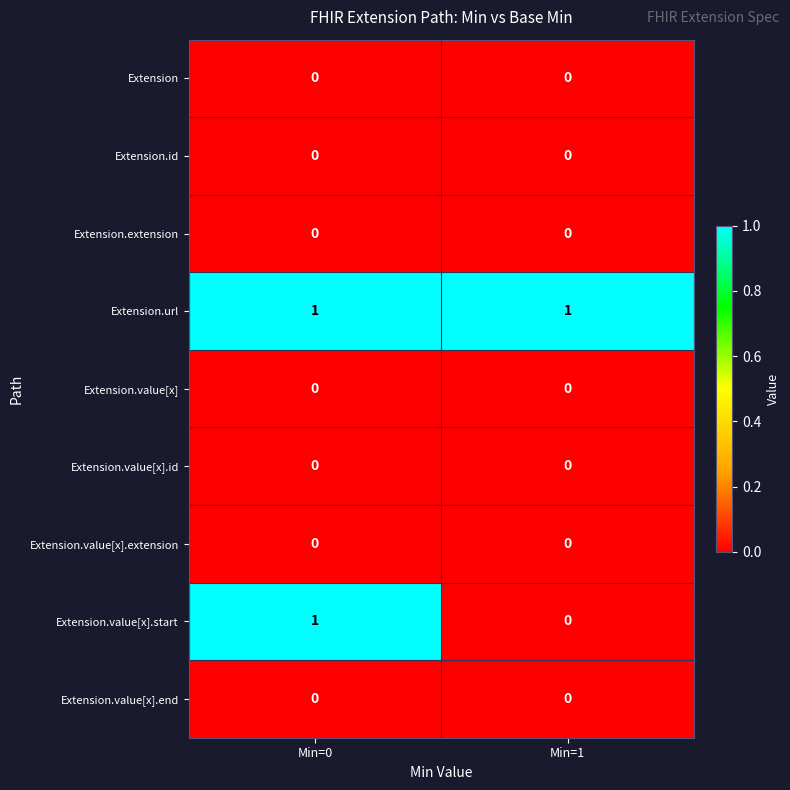

At which label does Extension.value[x].start reach its peak?

Min=0